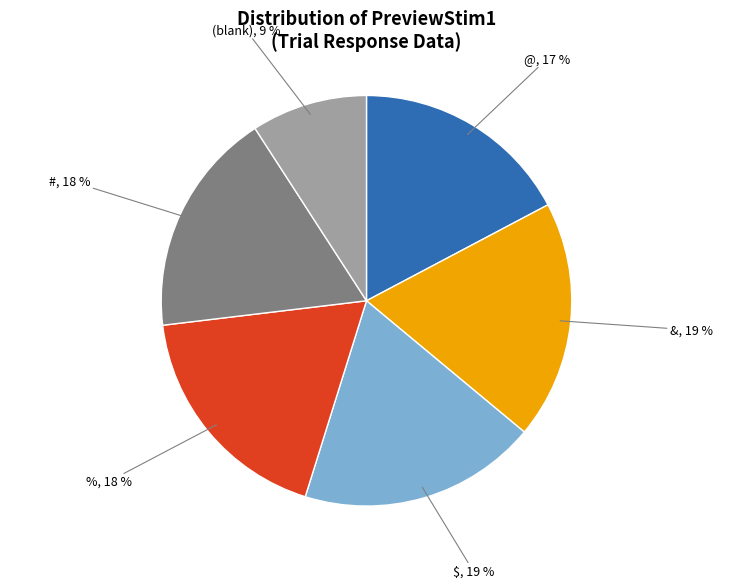

Does any single category account for the majority?

No